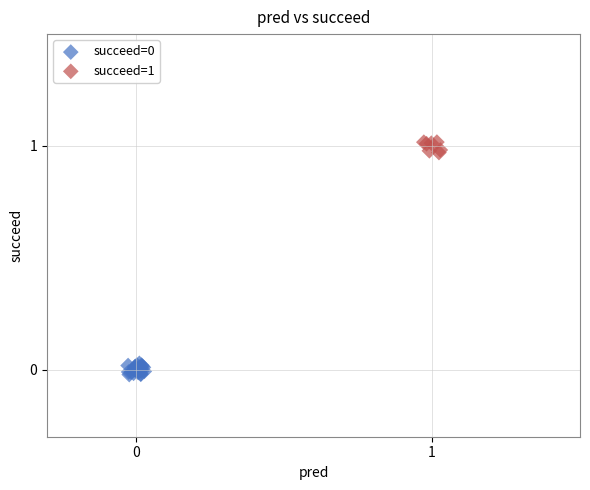

Which series contains the highest Y value?

succeed=1